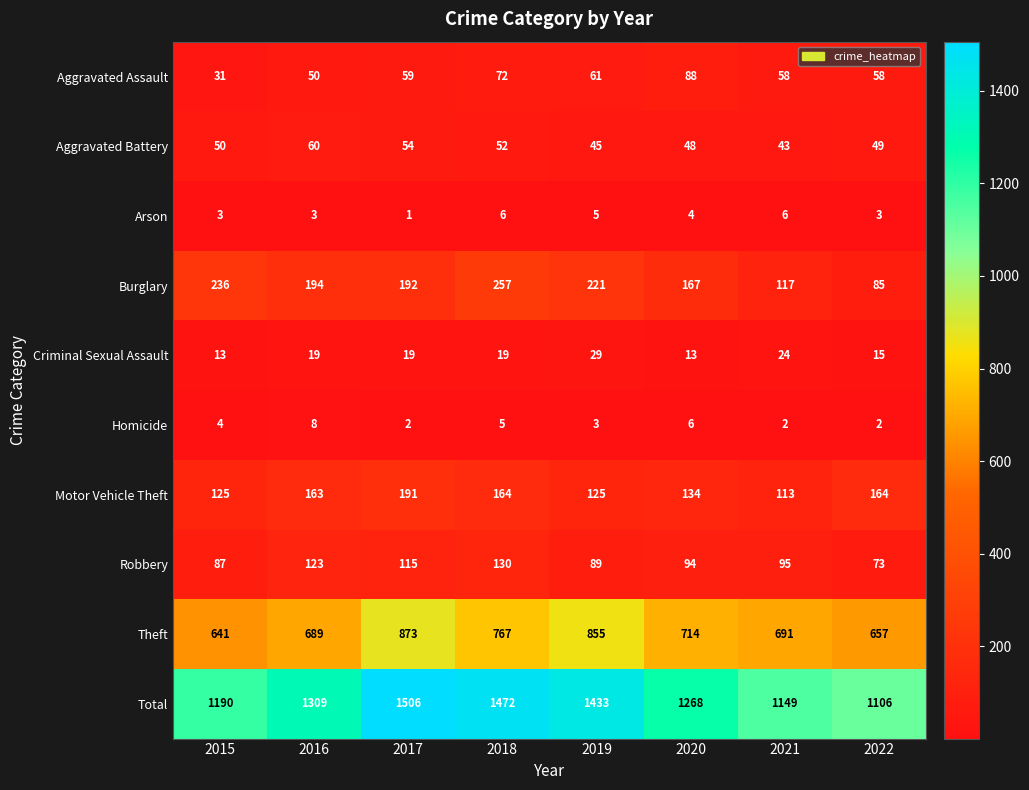

What is the difference between the maximum and minimum values in the Aggravated Battery series?

17